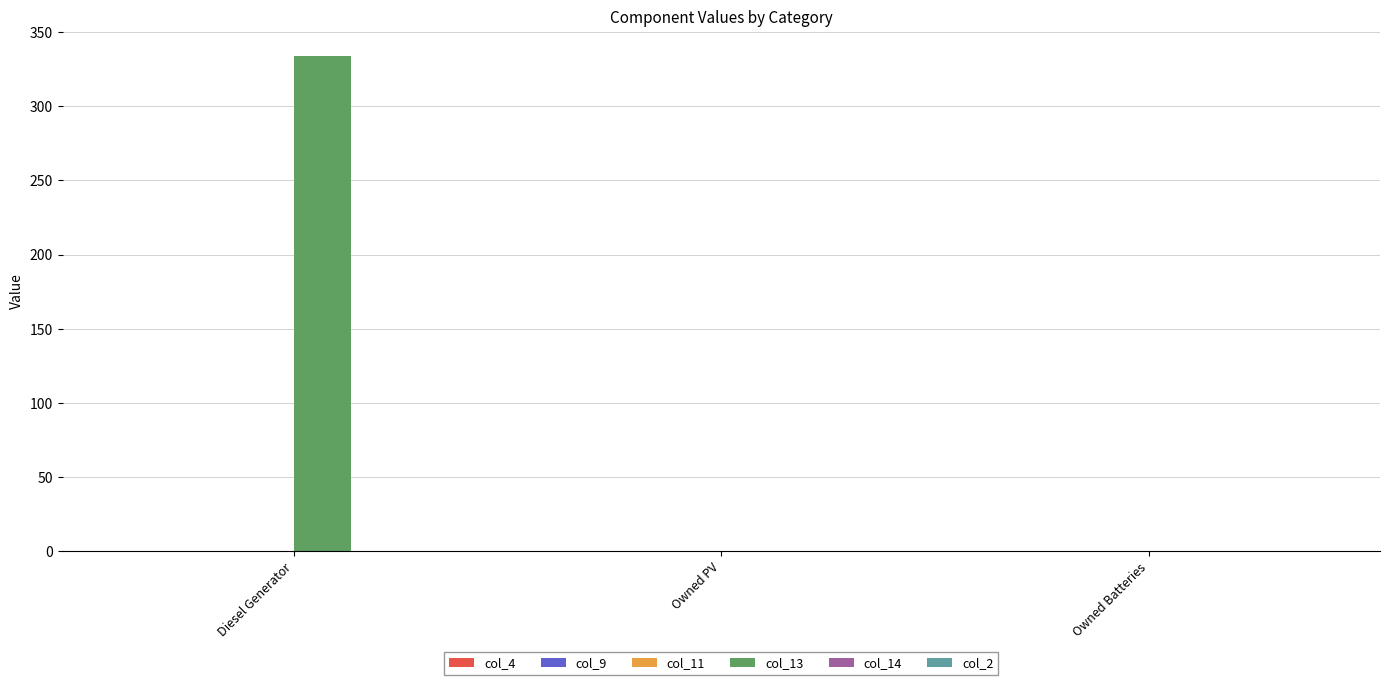

What is the change in value from Diesel Generator to Owned PV?

-334.0